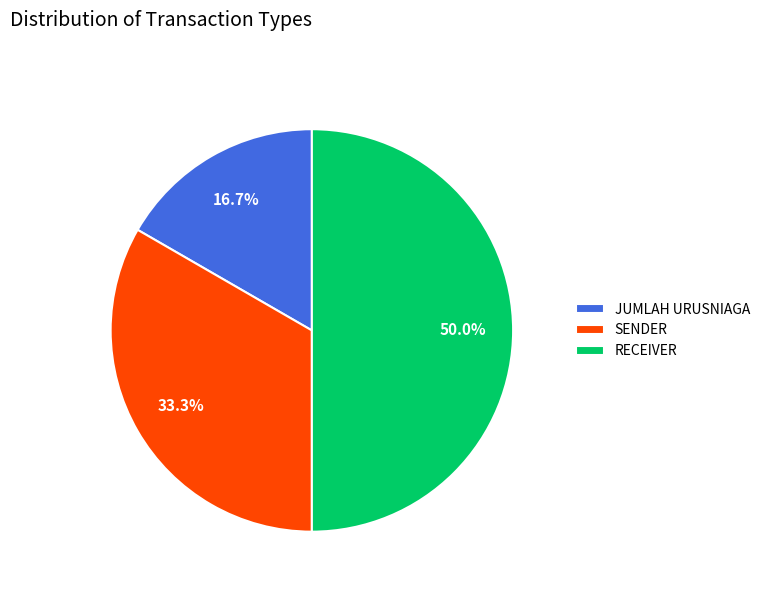

Count the number of slices in the pie.

3